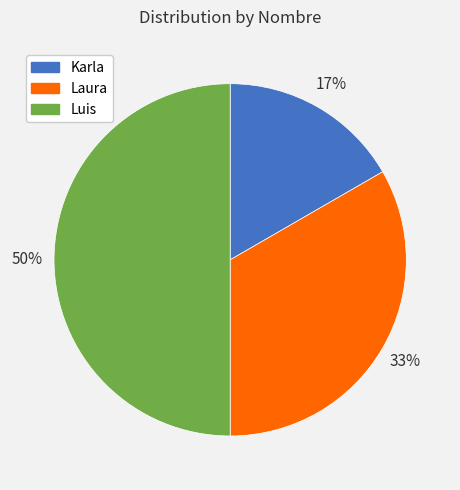

To the nearest percent, what is the combined percentage of Luis and Laura?

83%